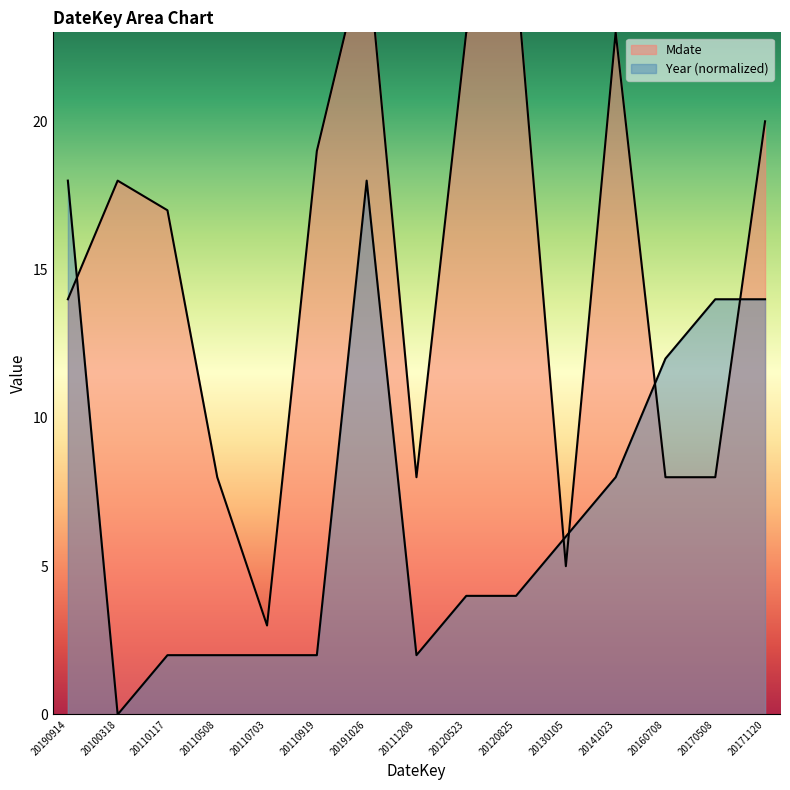

Reading left to right, what are all the values shown in this chart?

Mdate: 20190914=14	20100318=18	20110117=17	20110508=8	20110703=3	20110919=19	20191026=26	20111208=8	20120523=23	20120825=25	20130105=5	20141023=23	20160708=8	20170508=8	20171120=20
Year: 20190914=18	20100318=0	20110117=2	20110508=2	20110703=2	20110919=2	20191026=18	20111208=2	20120523=4	20120825=4	20130105=6	20141023=8	20160708=12	20170508=14	20171120=14